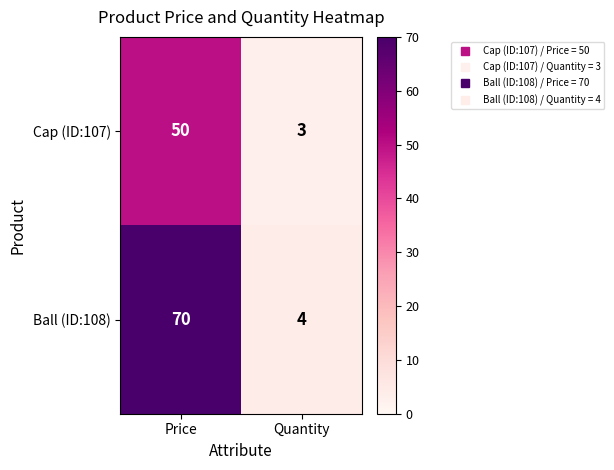

The value of Cap (ID:107) at Quantity is 1. True or false?

False